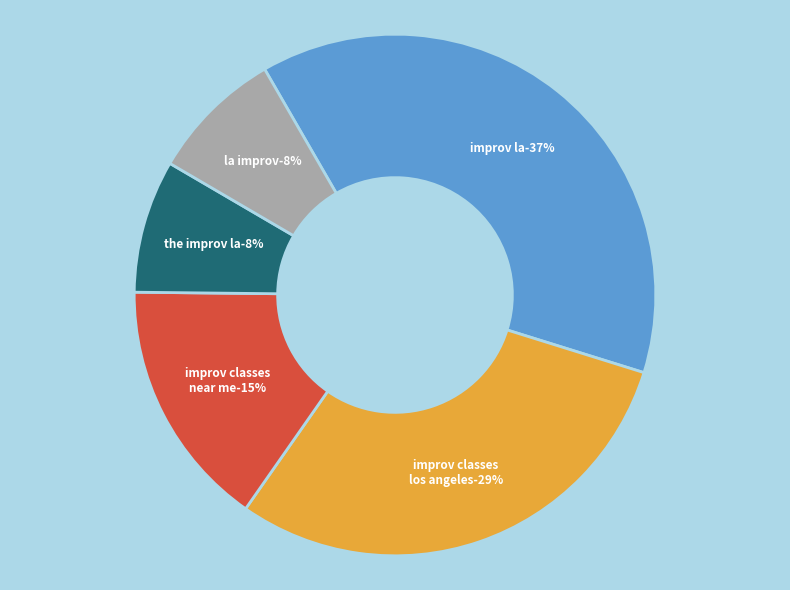

What portion of the pie excludes 0?

100.0%